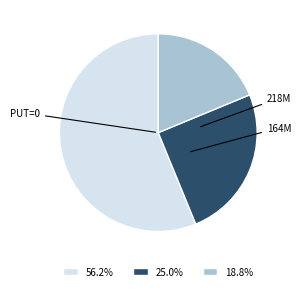

Combined, do 25.0% and 18.8% account for over 50%?

No